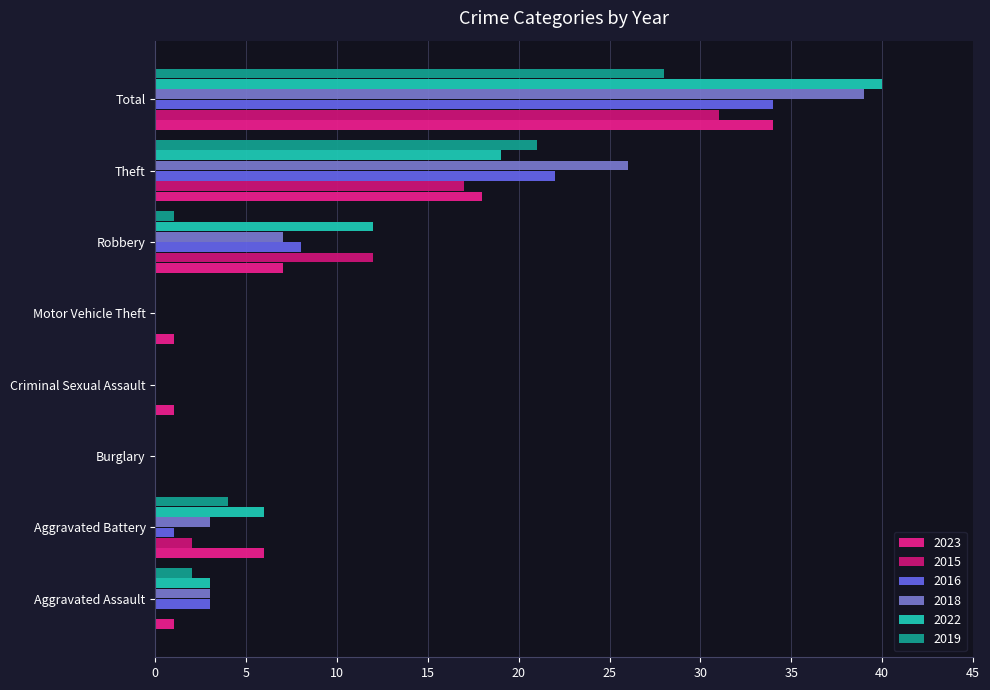

Rank the series by their maximum value, from highest to lowest.

2022, 2018, 2023, 2016, 2015, 2019